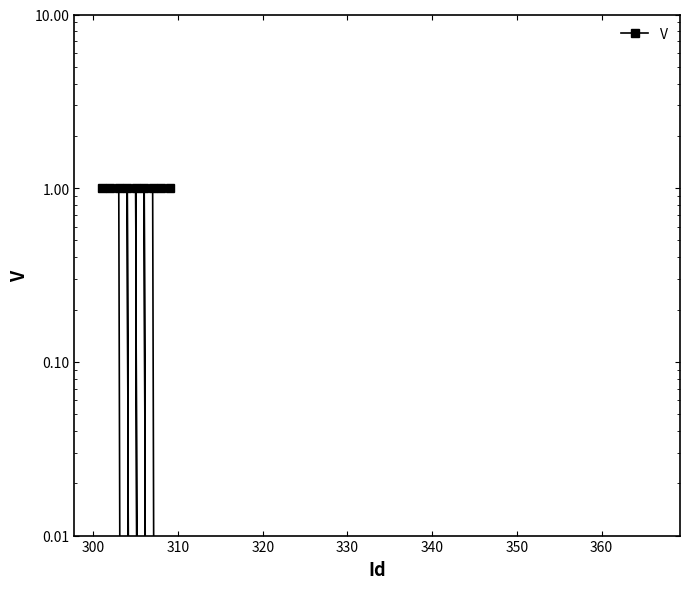

The chart shows a value of 0 at 320. True or false?

True